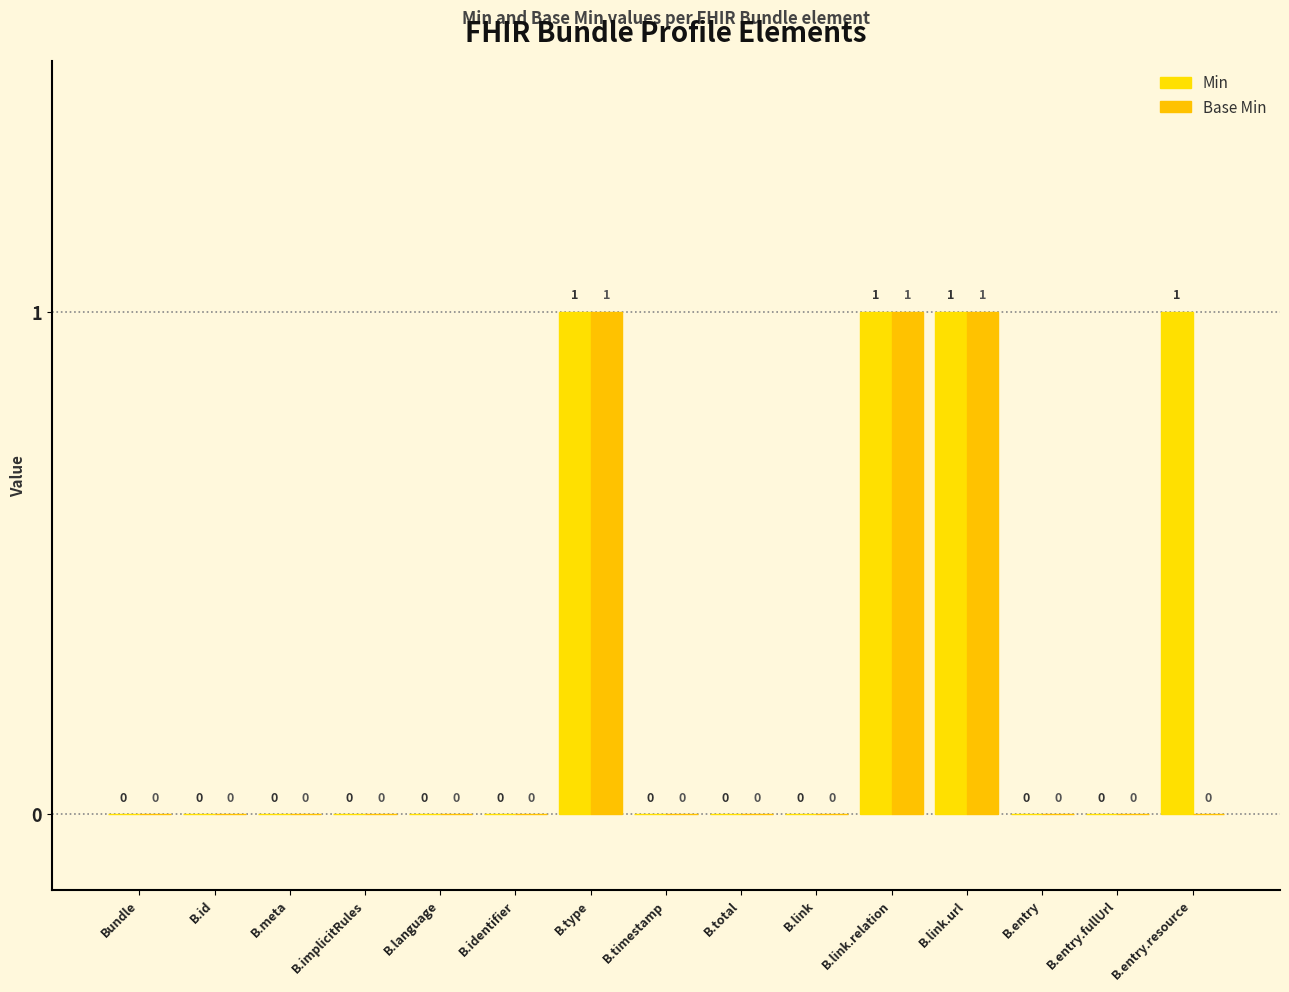

Which category has the highest value across all series?

B.type